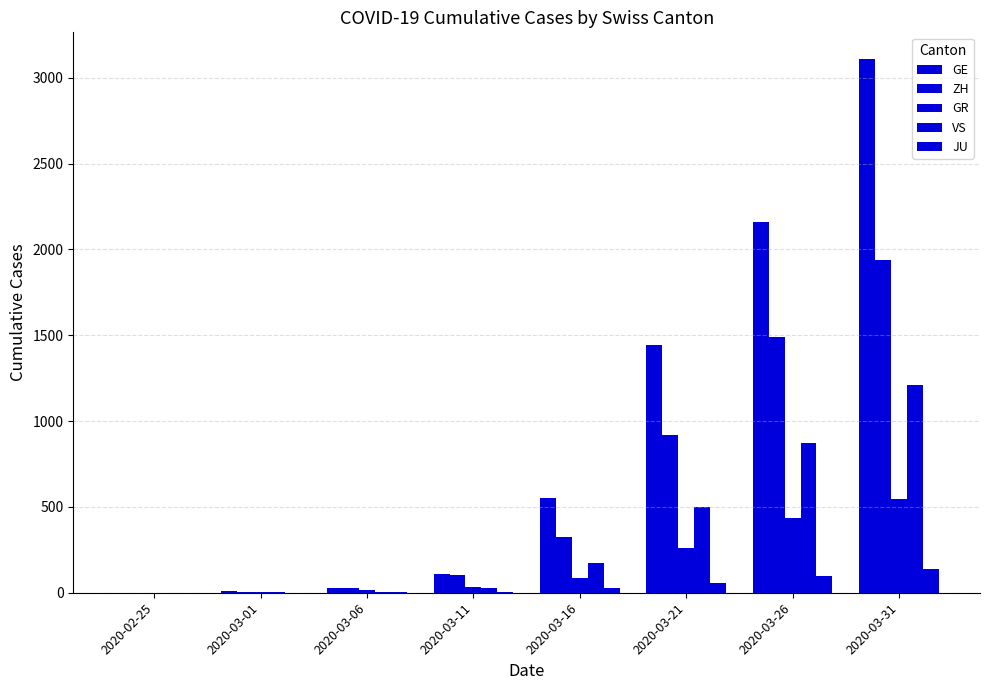

How many series are shown in this chart?

5